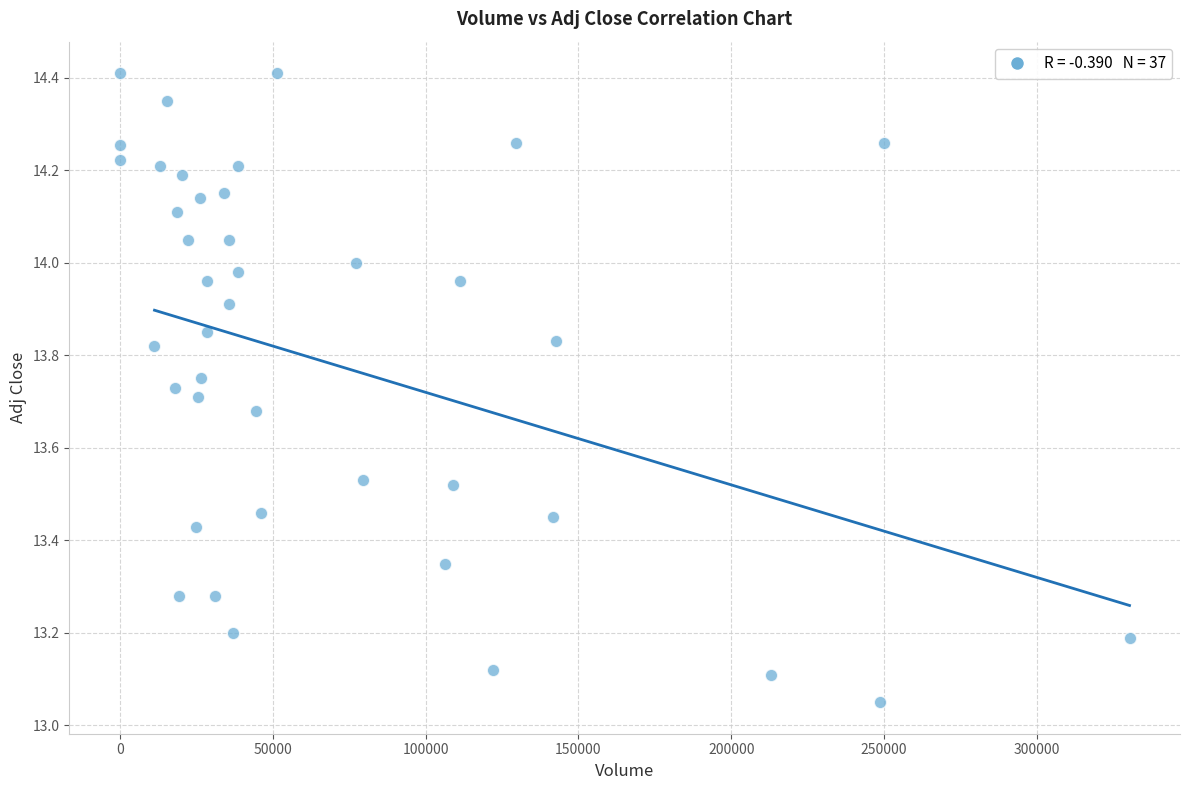

What is the range of X values (max minus min)?

330258.0